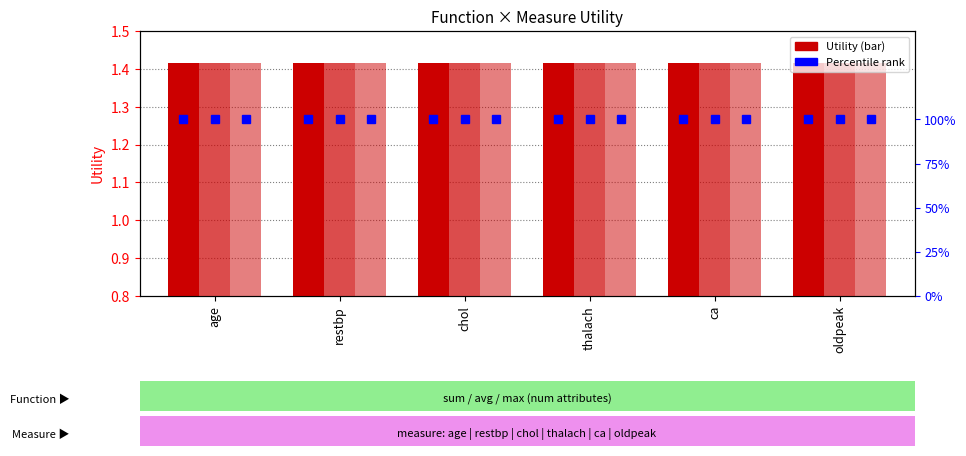

What is the smallest value displayed?

1.4